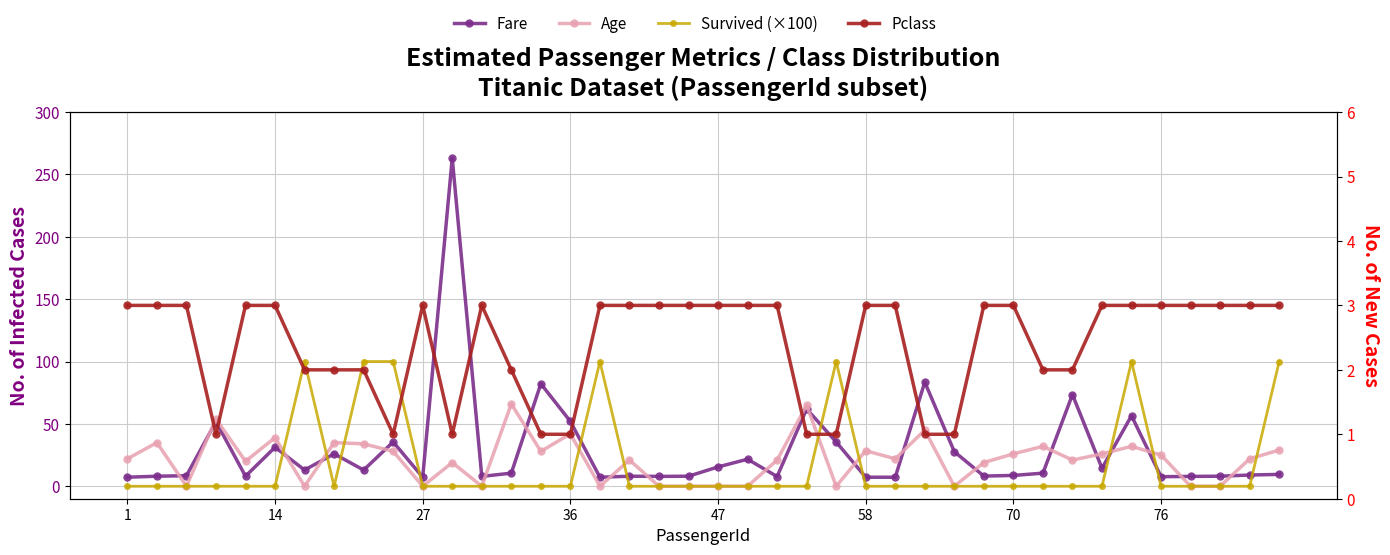

How many data points in Pclass are less than 3?

15